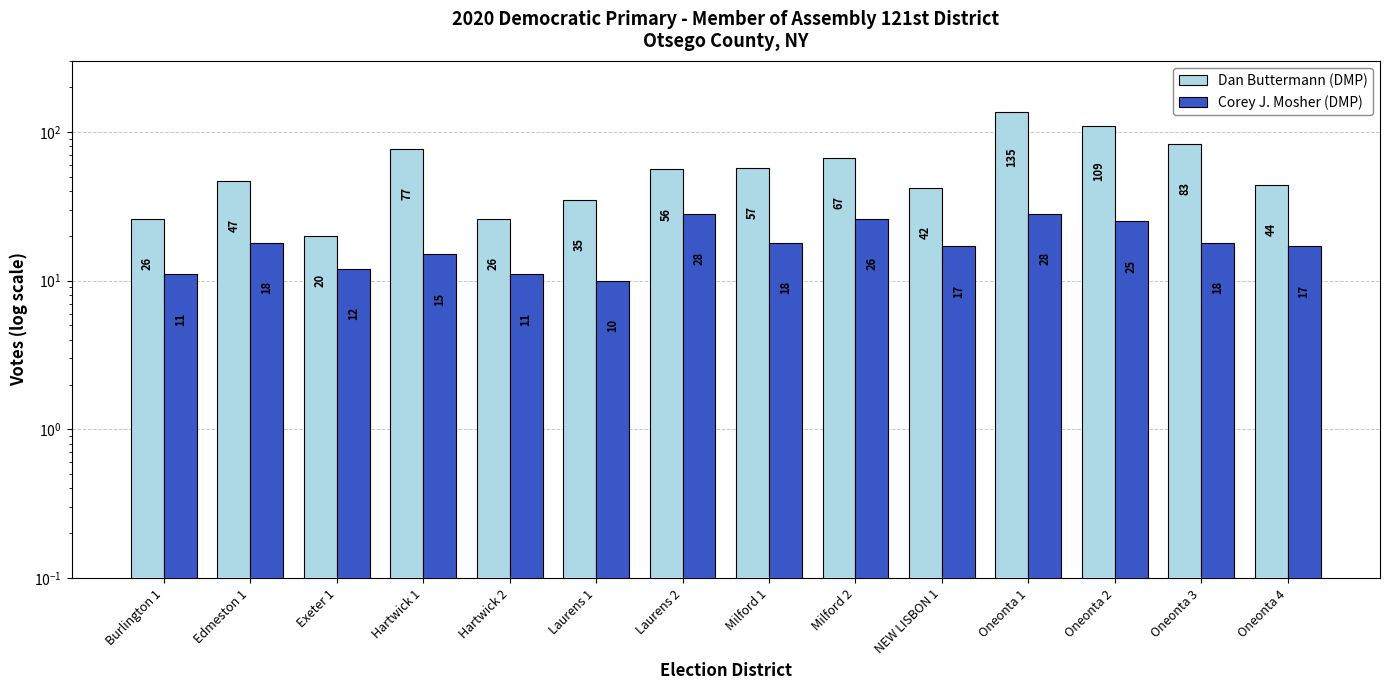

How many categories are shown in the chart?

14